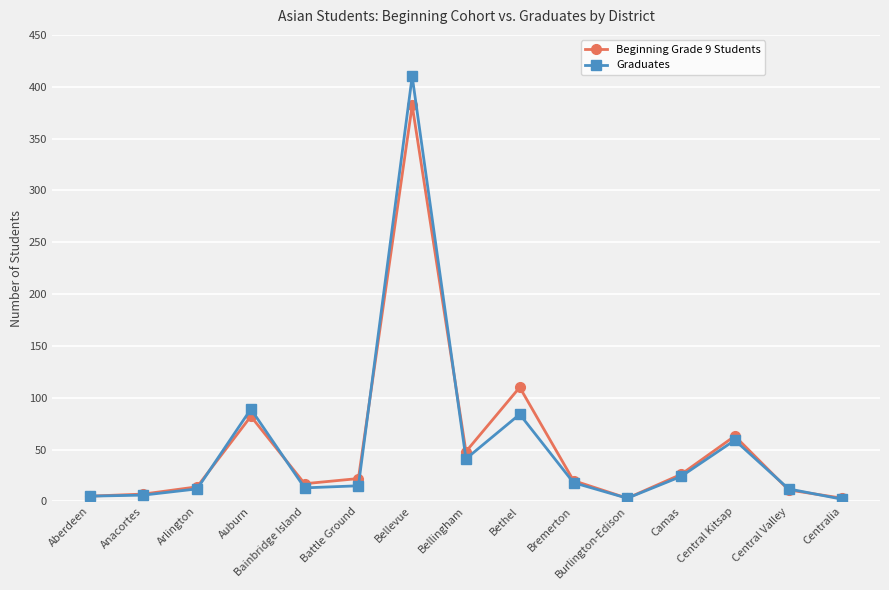

What is the difference between the maximum and minimum values in the Beginning Grade 9 Students series?

379